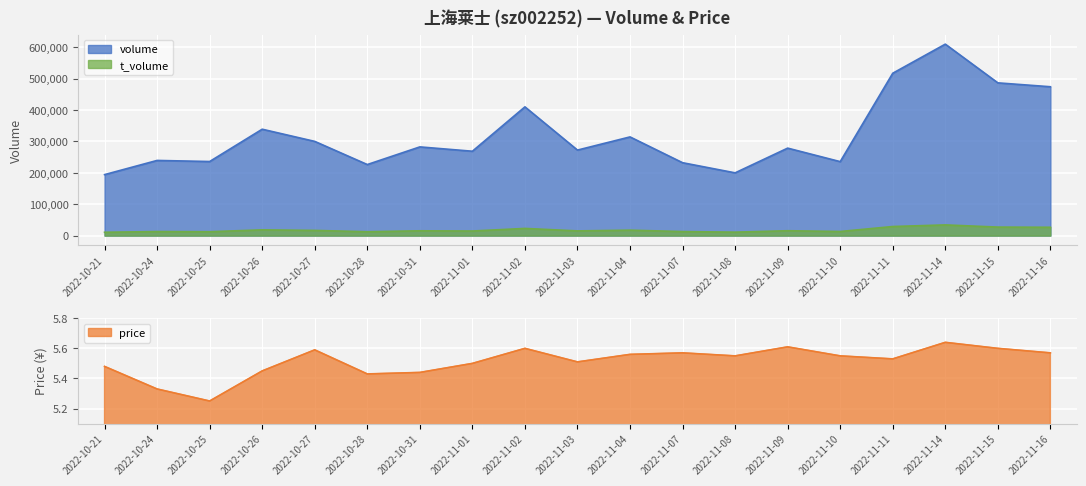

Which series has the largest total across all categories?

volume